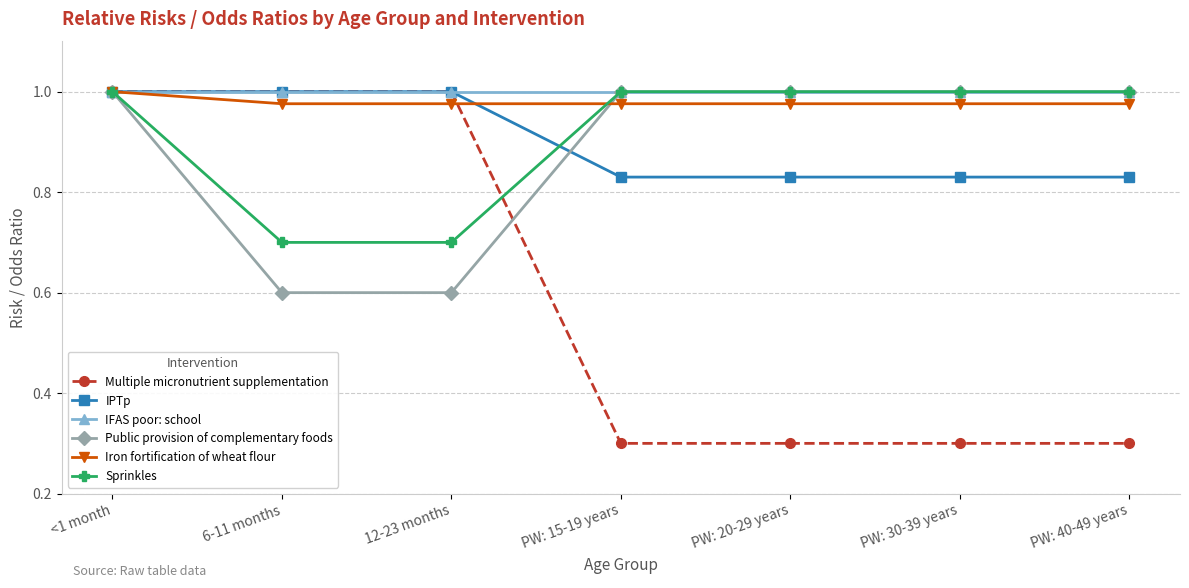

What is the difference between the highest and lowest values at PW: 15-19 years?

0.7